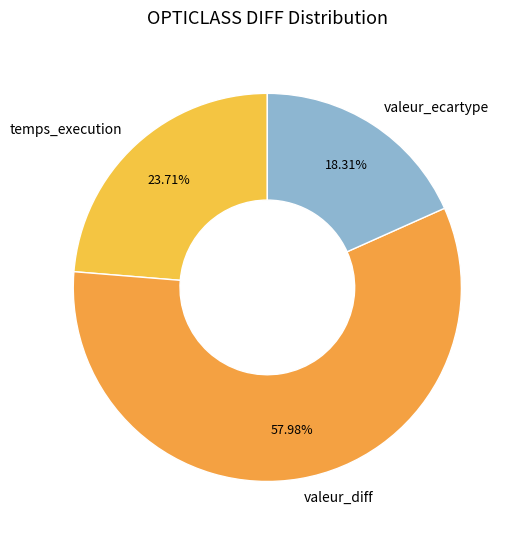

Is it true that valeur_ecartype is 18% of the pie?

True